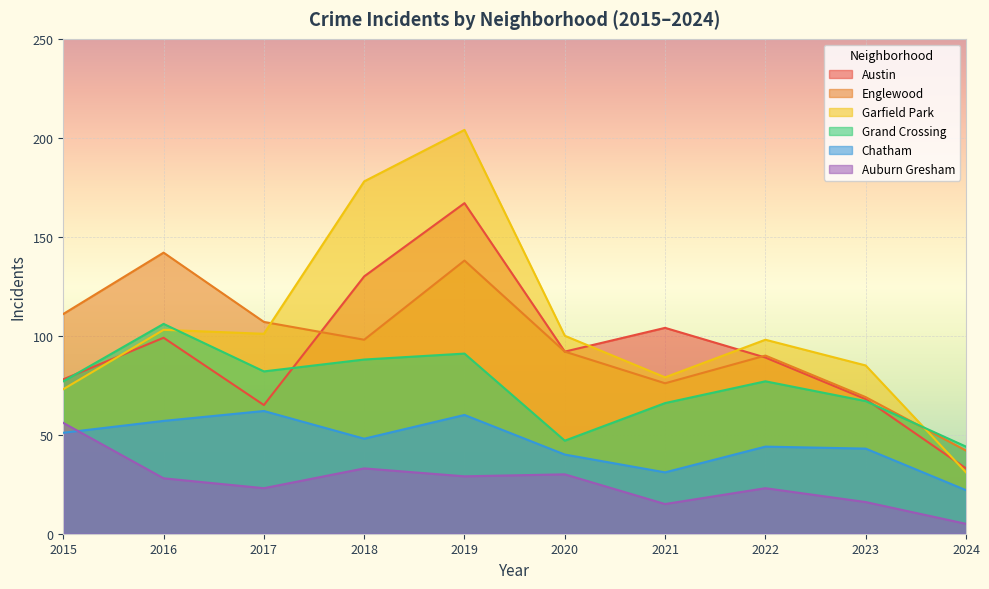

Reading left to right, transcribe all the data shown in this chart.

Austin: 78	99	65	130	167	92	104	89	68	33
Englewood: 111	142	107	98	138	92	76	90	69	42
Garfield Park: 73	103	101	178	204	100	79	98	85	31
Grand Crossing: 77	106	82	88	91	47	66	77	67	44
Chatham: 51	57	62	48	60	40	31	44	43	22
Auburn Gresham: 56	28	23	33	29	30	15	23	16	5